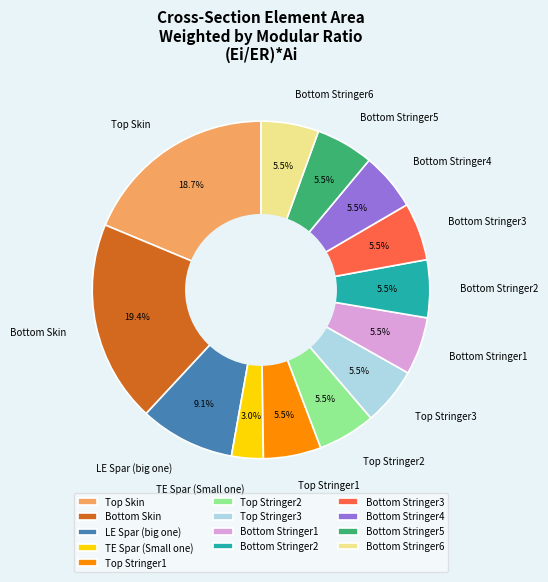

To the nearest percent, what is the difference between the largest and smallest slice percentages?

16%